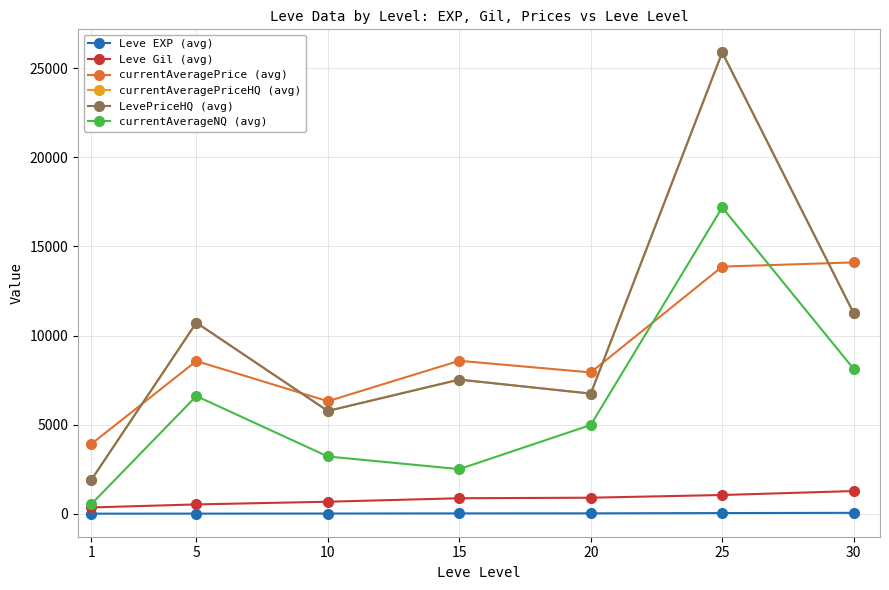

Is this an area chart (filled region under the line)?

No